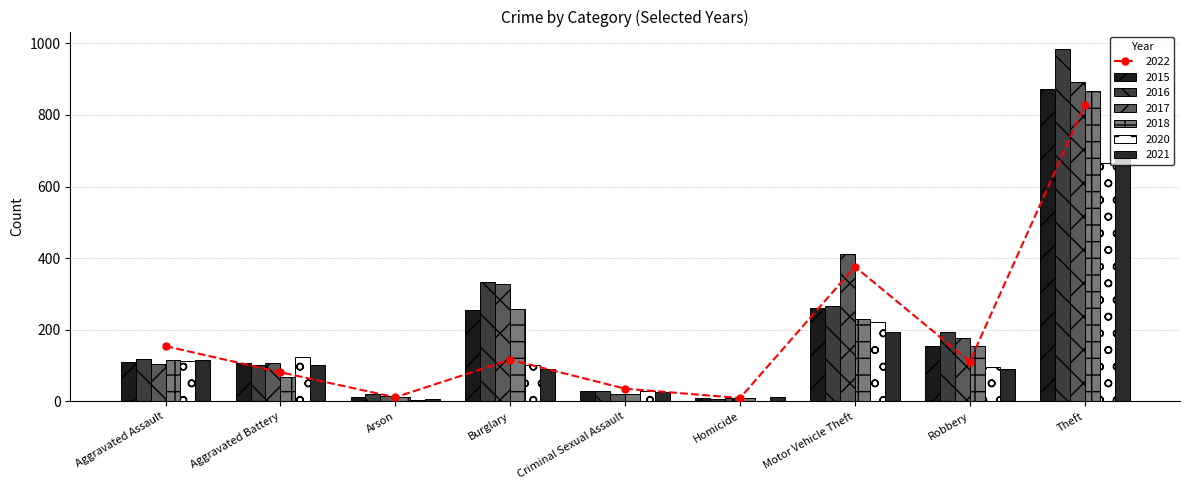

The value of 2021 at Homicide is 20. True or false?

False